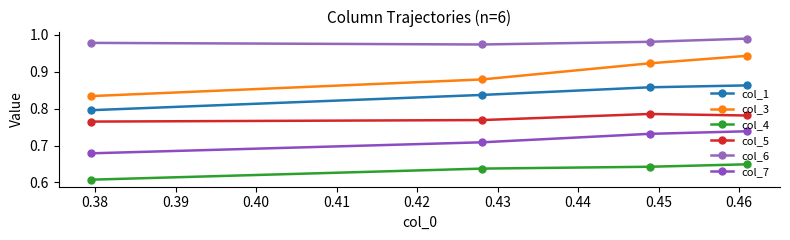

Which series has the largest total across all categories?

col_6